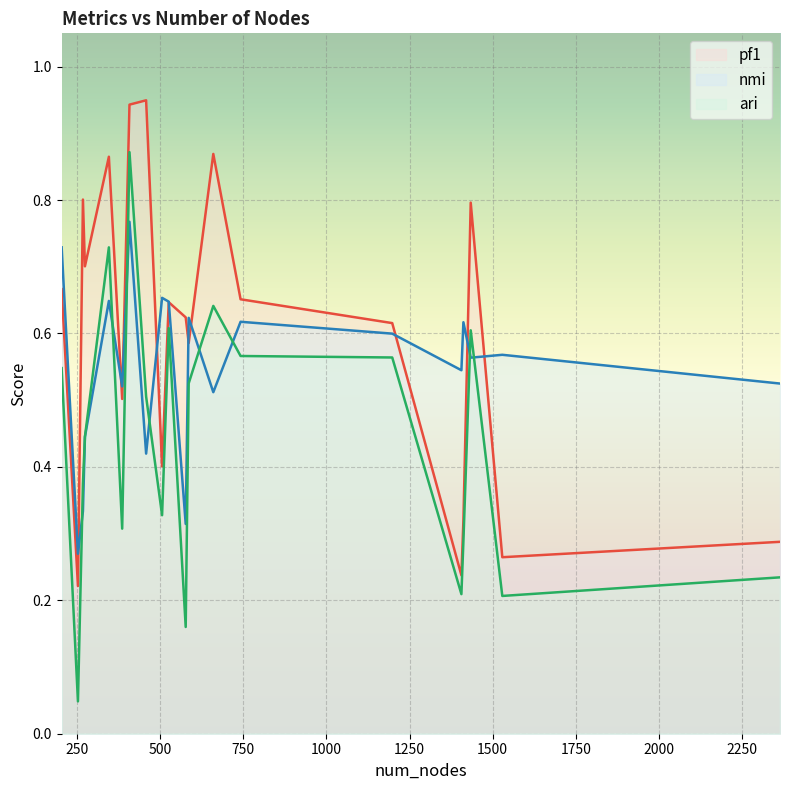

List the labels in order of nmi value, largest first.

408, 204, 506, 346, 526, 586, 742, 1412, 1198, 1529, 1434, 1406, 2364, 386, 660, 274, 458, 268, 577, 253